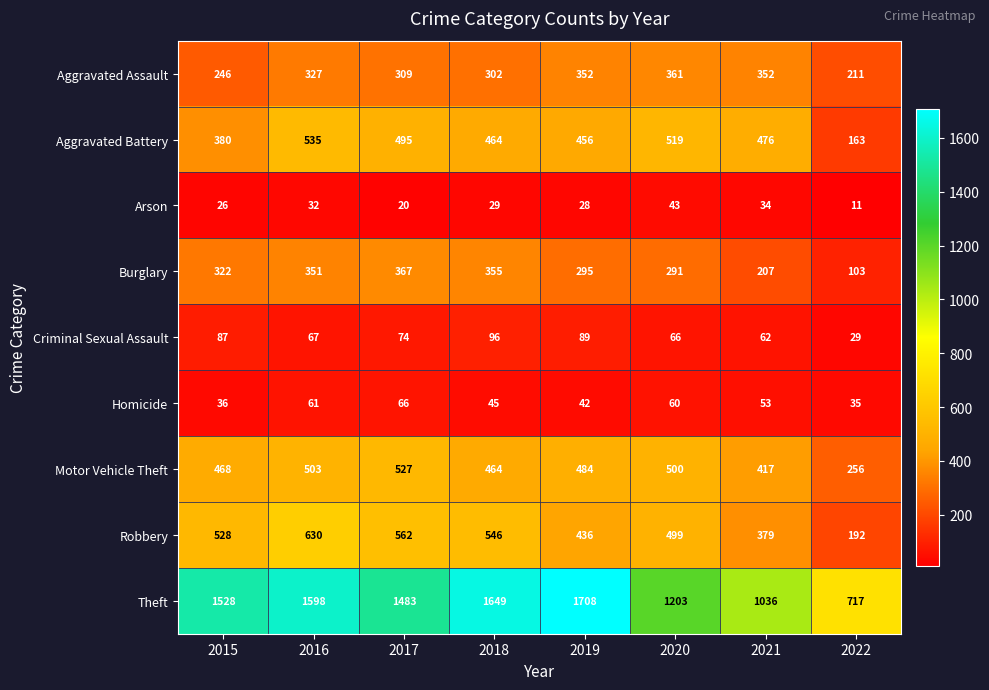

What is the total value across all series at 2018?

3950